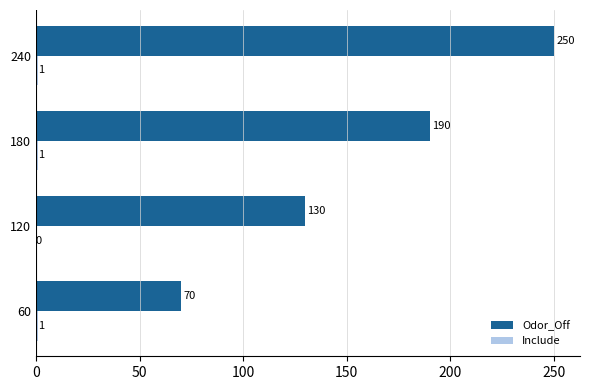

Which series has the largest total across all categories?

Odor_Off